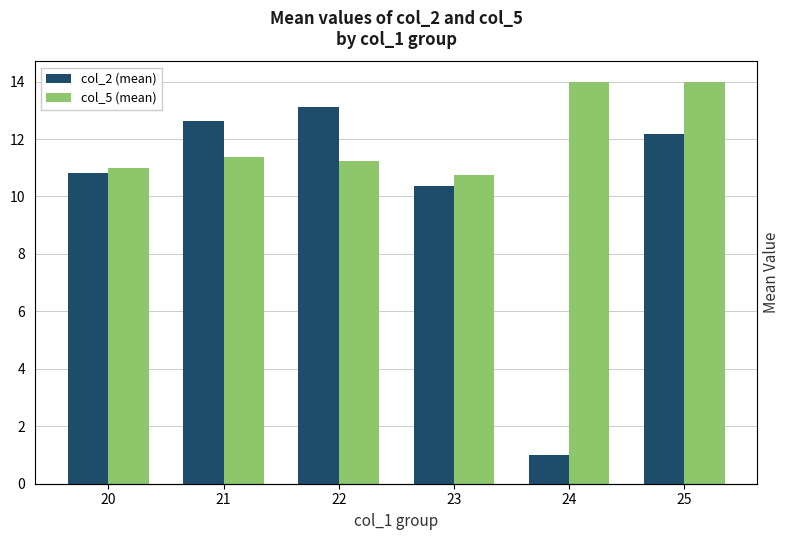

What is the value of the col_2 (mean) bar at the 2nd from the left?

12.6